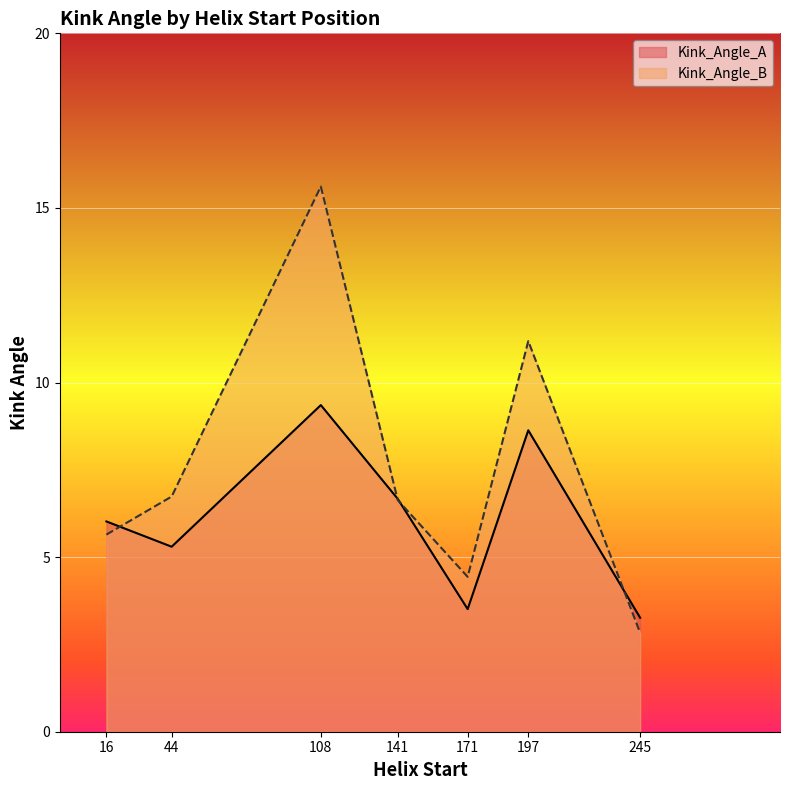

What is the average value of the Kink_Angle_A series?

6.1